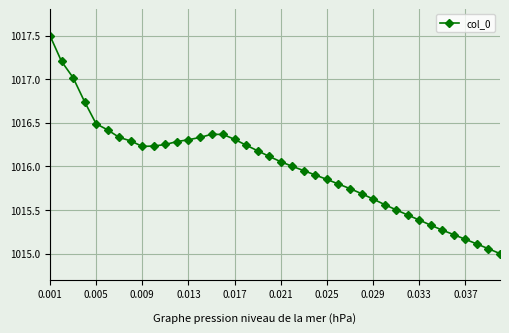

What is the greatest value displayed?

1017.5